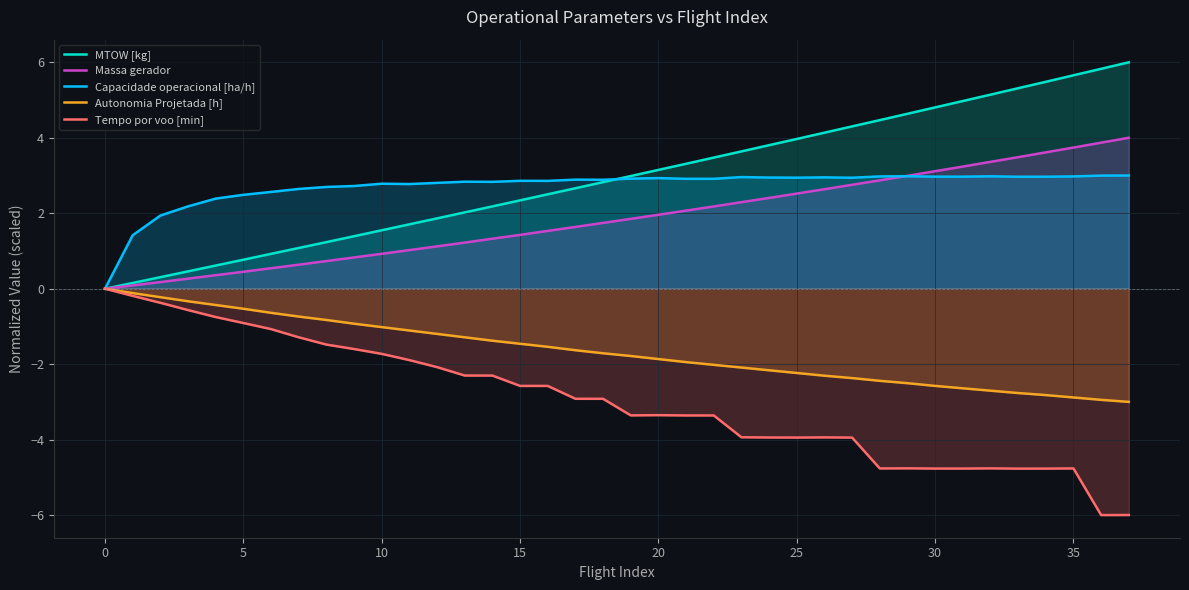

In Tempo por voo [min], how many points are higher than both neighbors (excluding endpoints)?

6